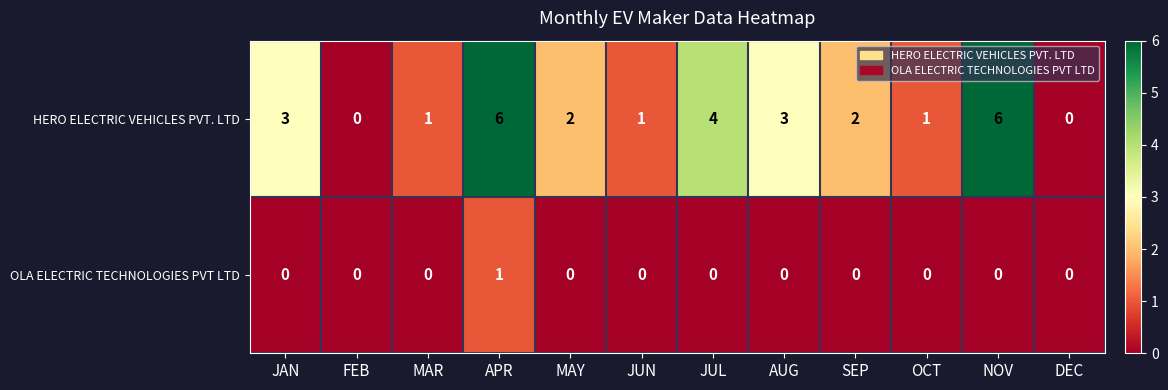

Reading left to right, extract all data points from this chart.

HERO ELECTRIC VEHICLES PVT. LTD: JAN=3	FEB=0	MAR=1	APR=6	MAY=2	JUN=1	JUL=4	AUG=3	SEP=2	OCT=1	NOV=6	DEC=0
OLA ELECTRIC TECHNOLOGIES PVT LTD: JAN=0	FEB=0	MAR=0	APR=1	MAY=0	JUN=0	JUL=0	AUG=0	SEP=0	OCT=0	NOV=0	DEC=0